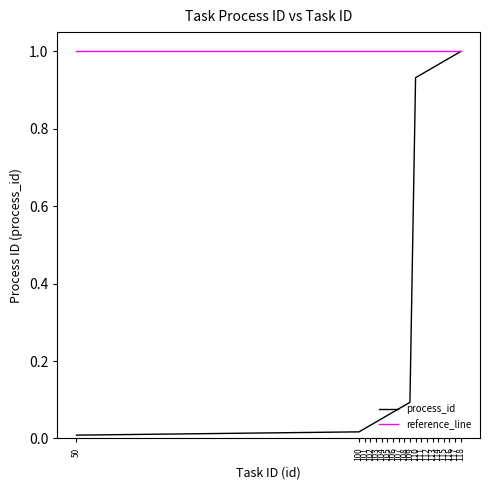

What are all the series names shown in the legend?

process_id, reference_line